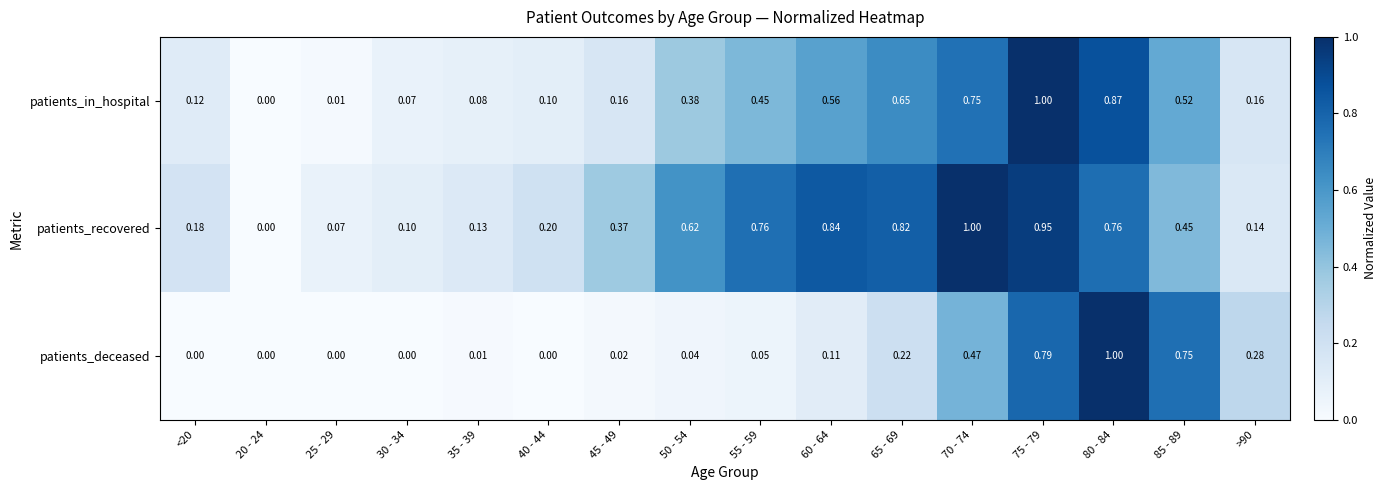

List the series in order of their overall mean, lowest first.

patients_deceased, patients_in_hospital, patients_recovered